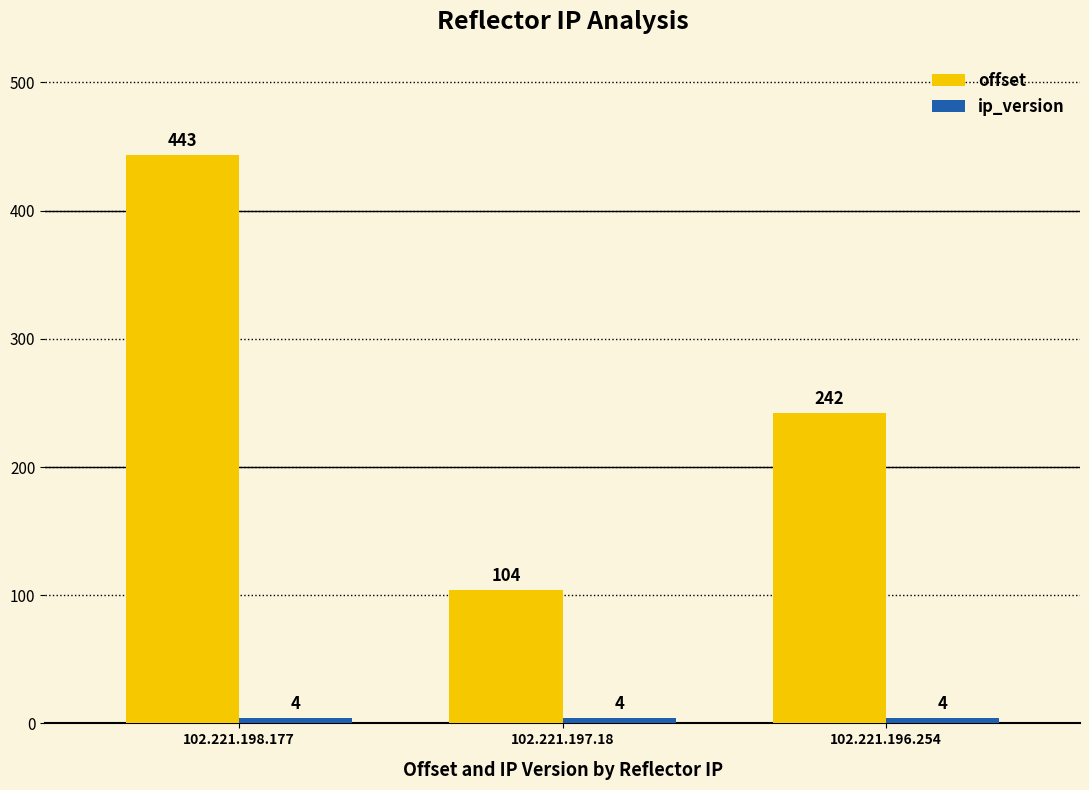

What is the maximum value shown in the chart?

443